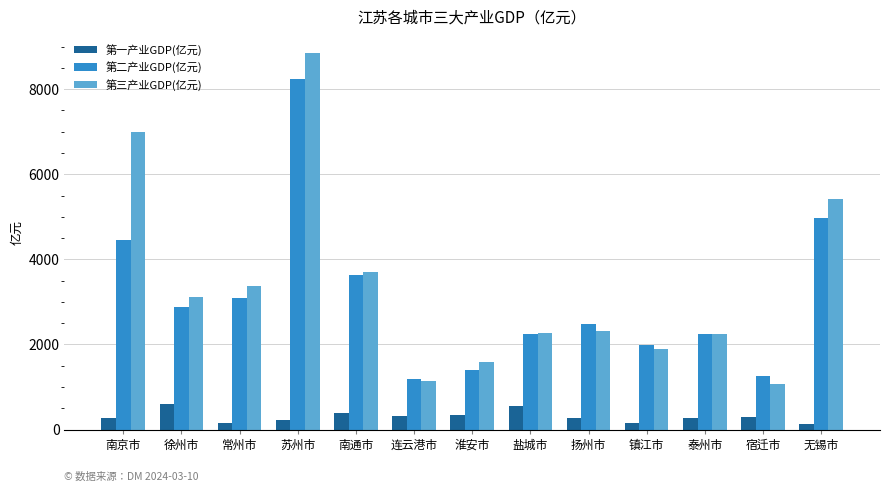

True or false: 第二产业GDP(亿元) has a value of 7118.2 at 无锡市.

False